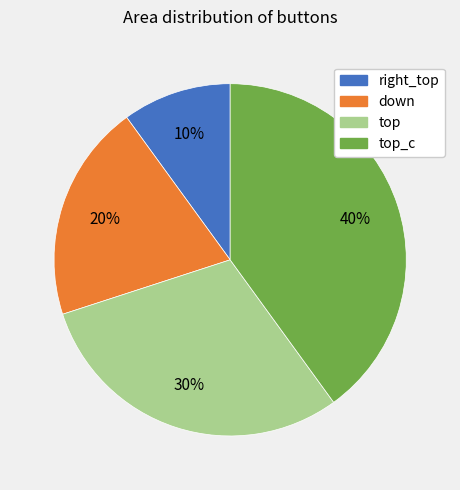

Is there any slice that represents more than half of the pie?

No